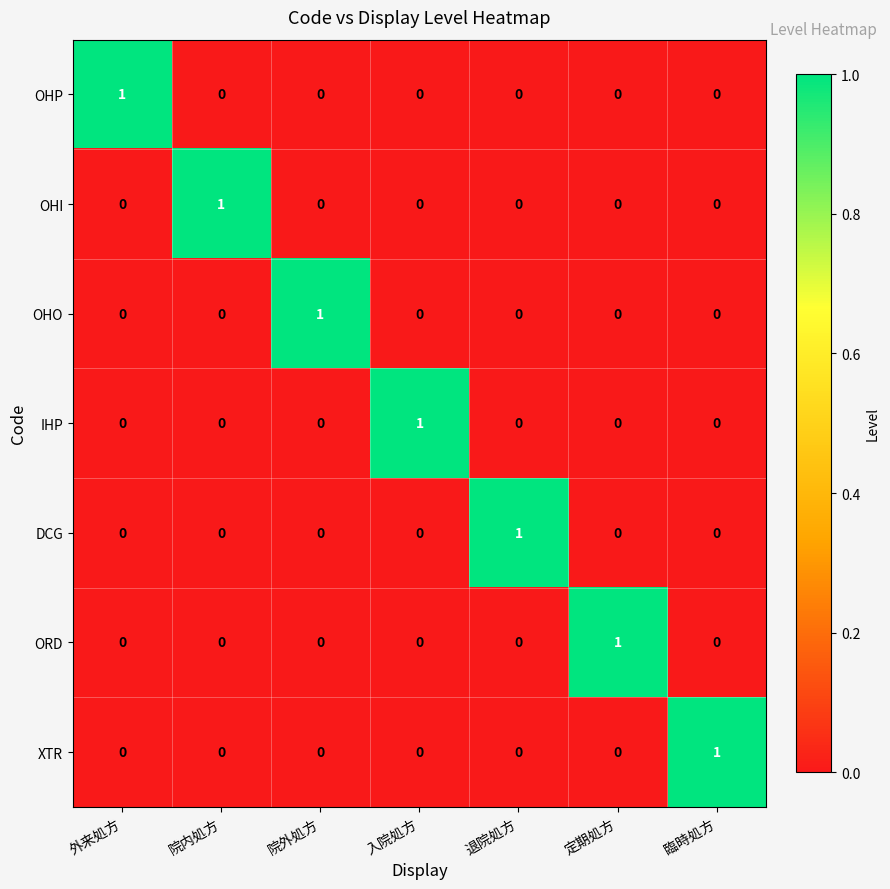

True or false: ORD has a value of -1 at 院外処方.

False